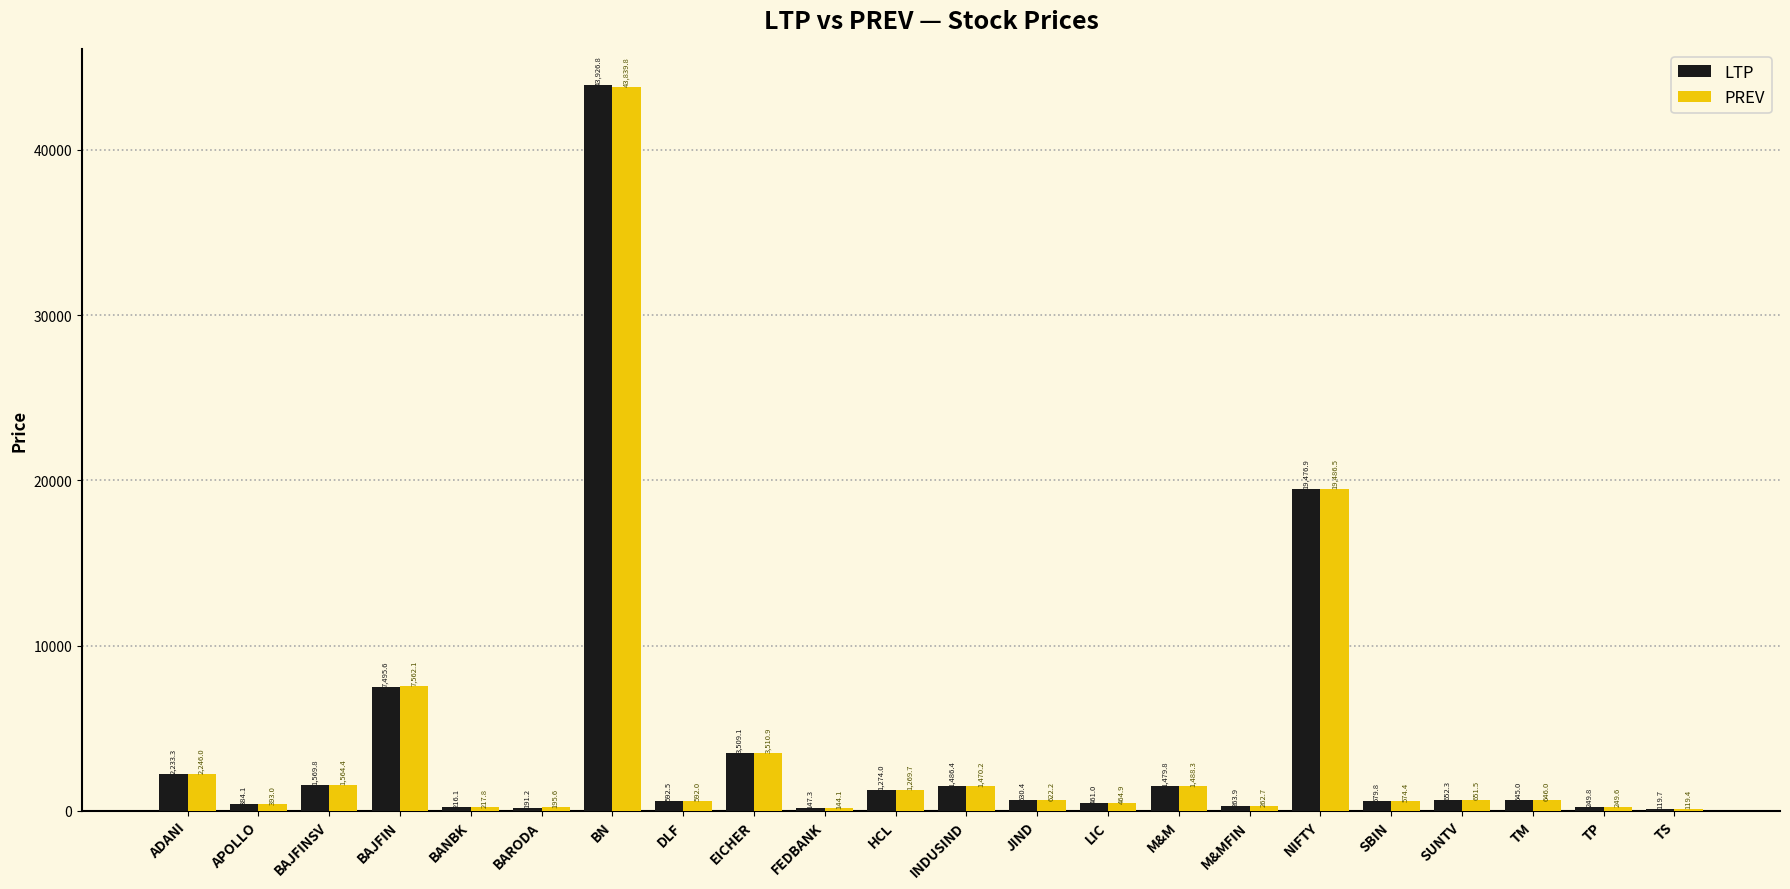

Which series changed the most between FEDBANK and LIC?

PREV